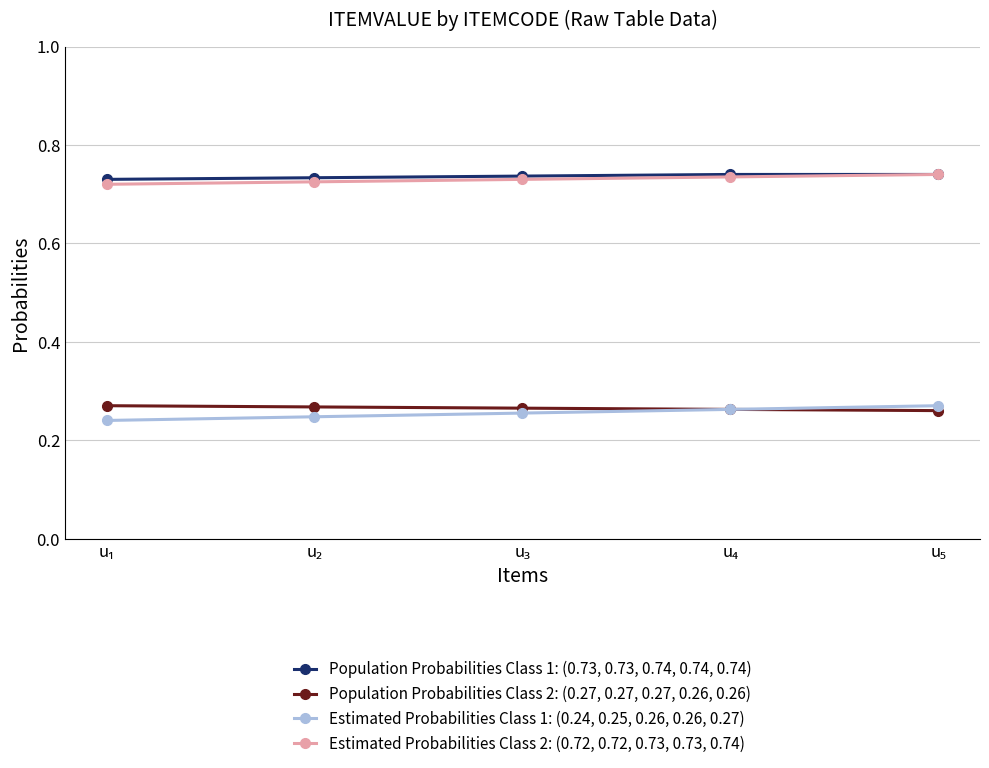

True or false: Population Probabilities Class 2: (0.27, 0.27, 0.27, 0.26, 0.26) and Population Probabilities Class 1: (0.73, 0.73, 0.74, 0.74, 0.74) cross at least once.

False